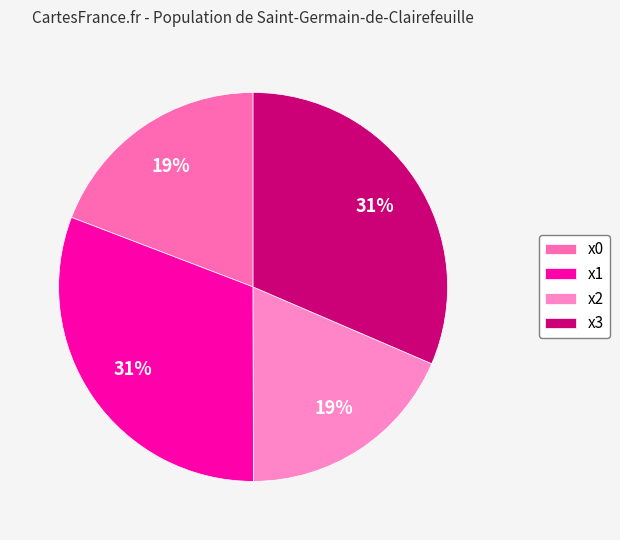

Count the number of slices in the pie.

4